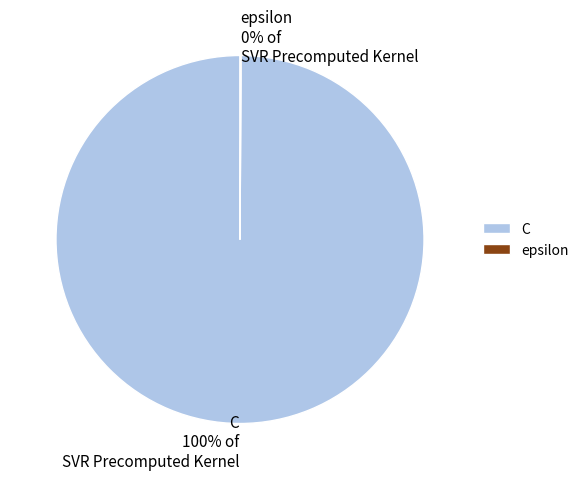

Which category has the biggest portion of the pie?

C